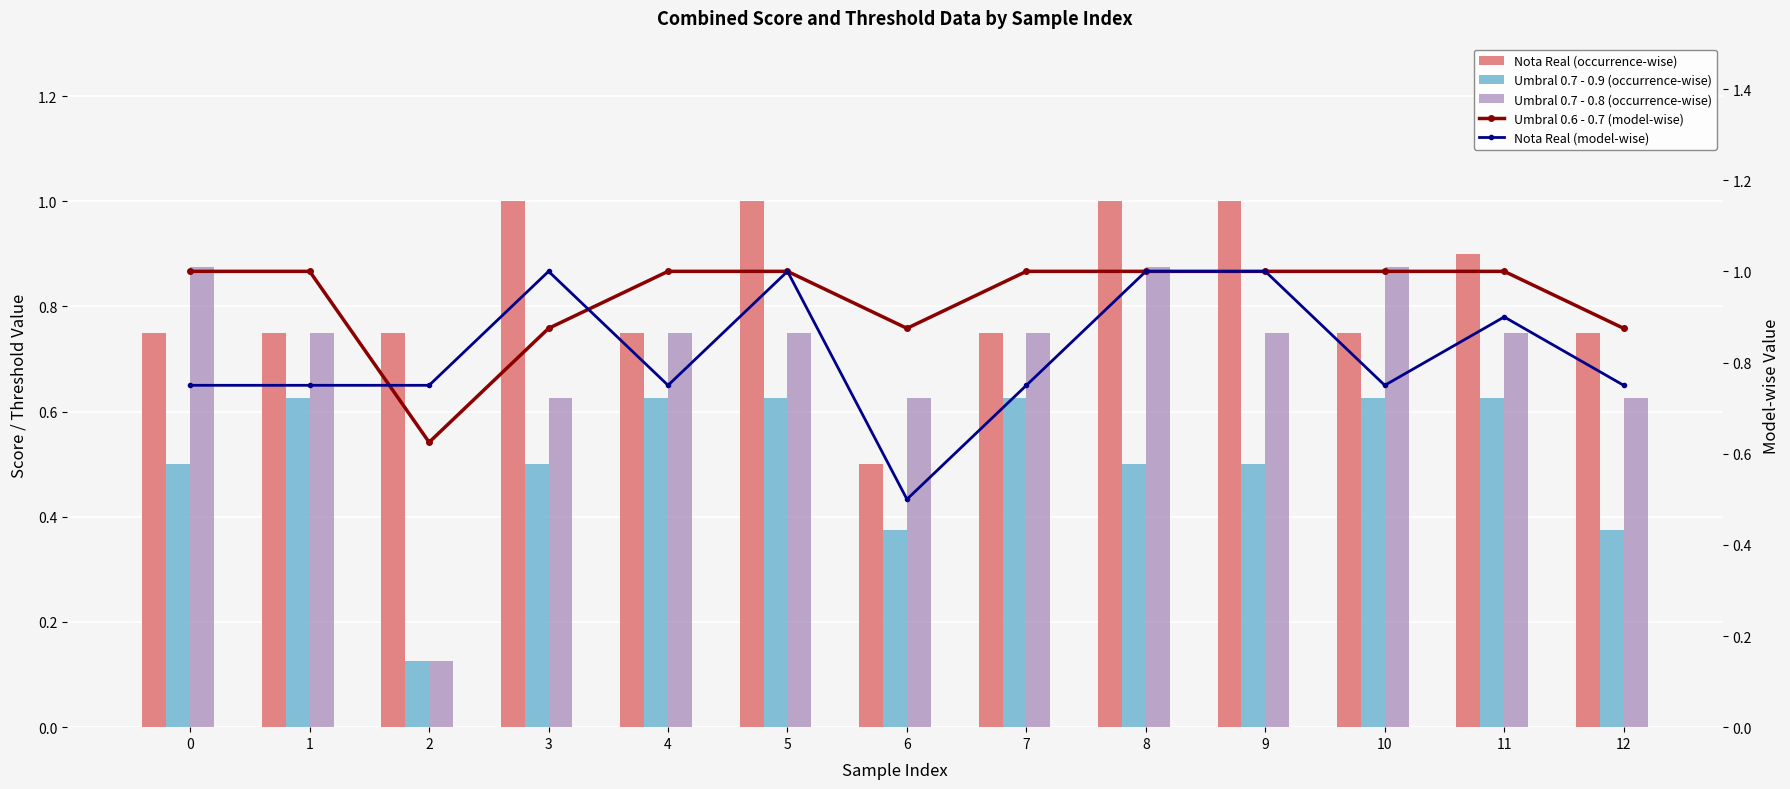

Which series has the largest range (max minus min)?

Umbral 0.7 - 0.8